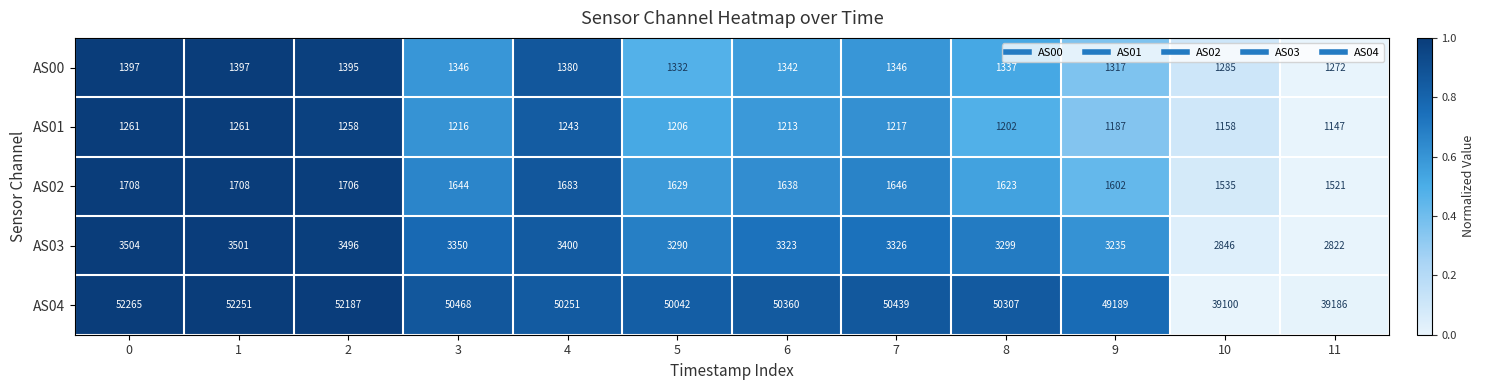

What value does the AS02 series have at 4, to the nearest 5?

1685